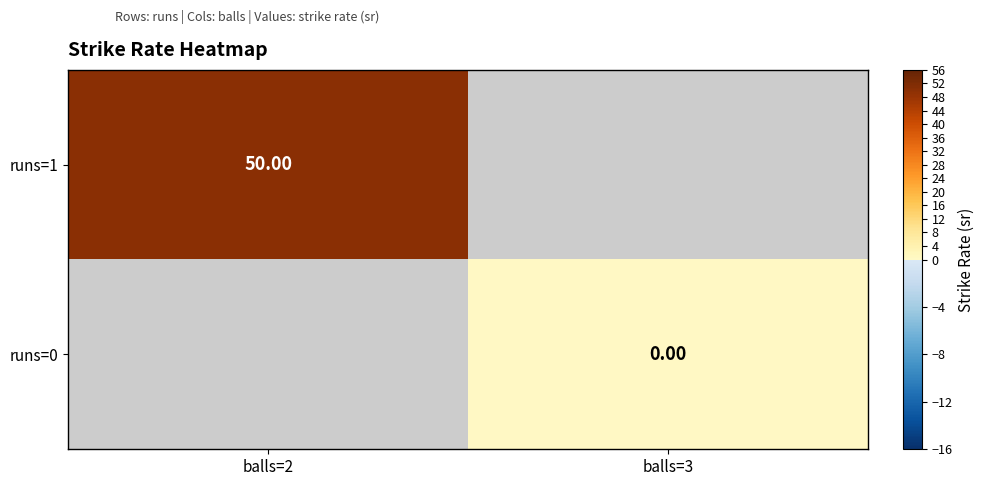

The value of runs=1 at balls=2 is 50.0. True or false?

True